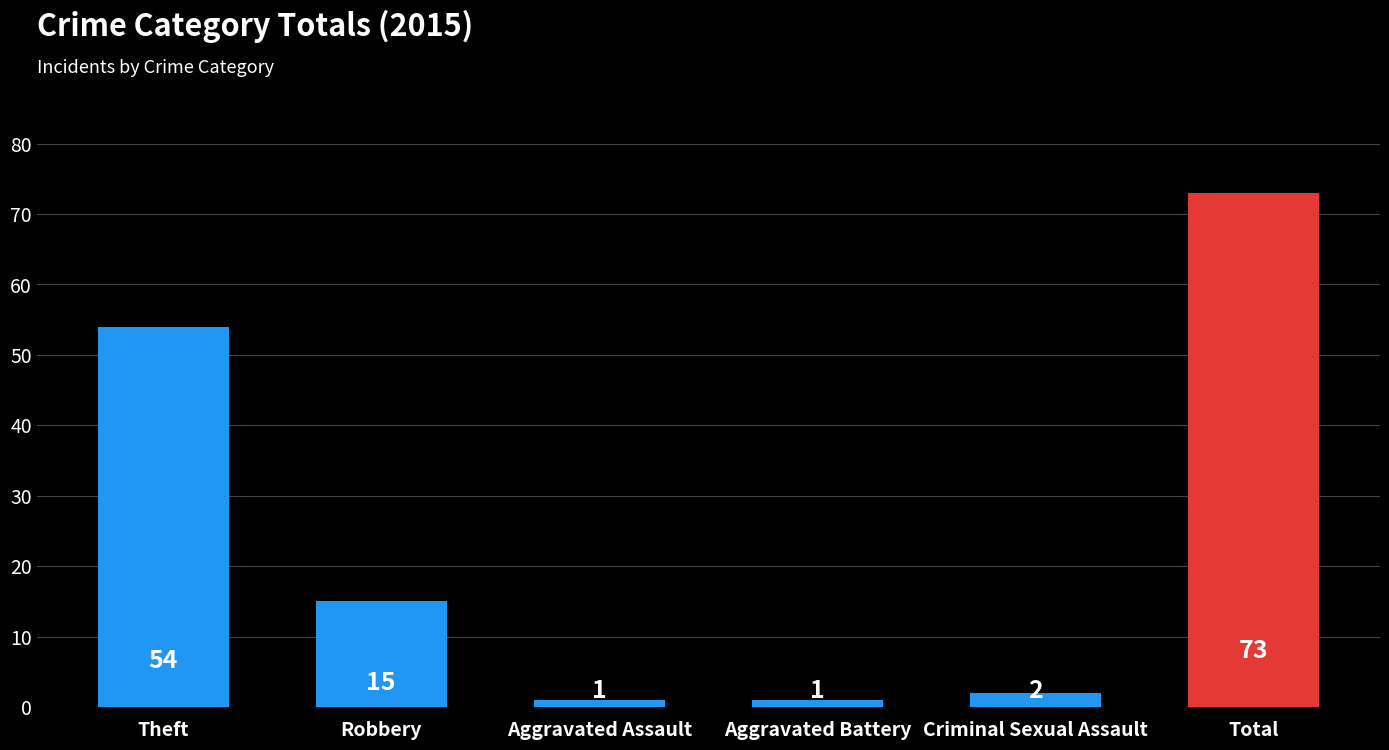

What is the greatest value displayed?

73